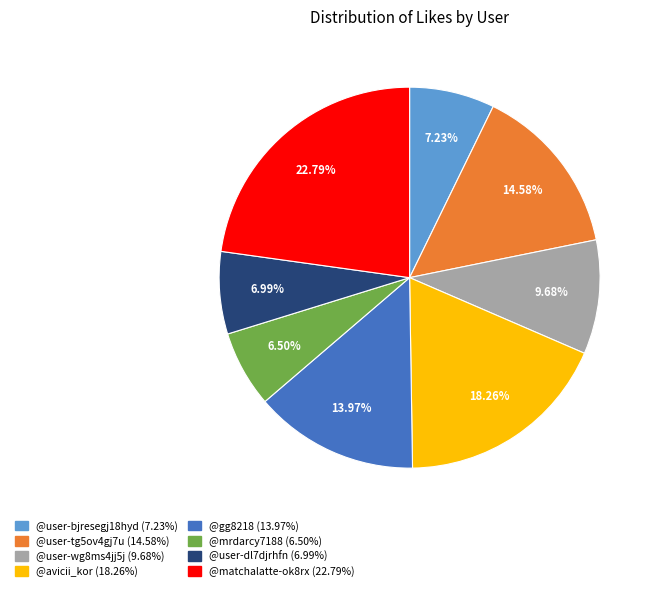

To the nearest percent, what portion does @gg8218 represent?

14%